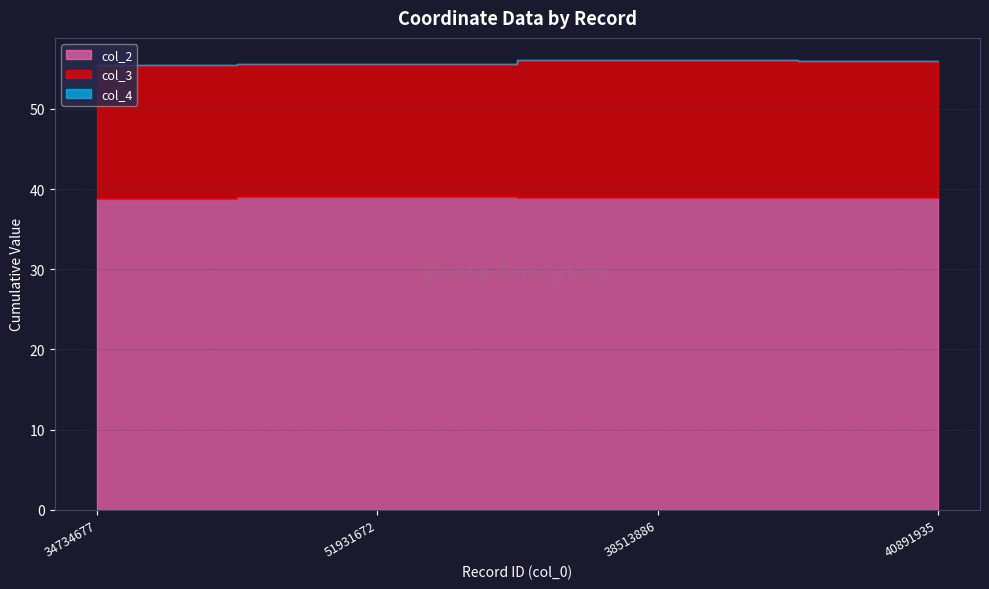

True or false: col_3 and col_4 intersect in this chart.

False